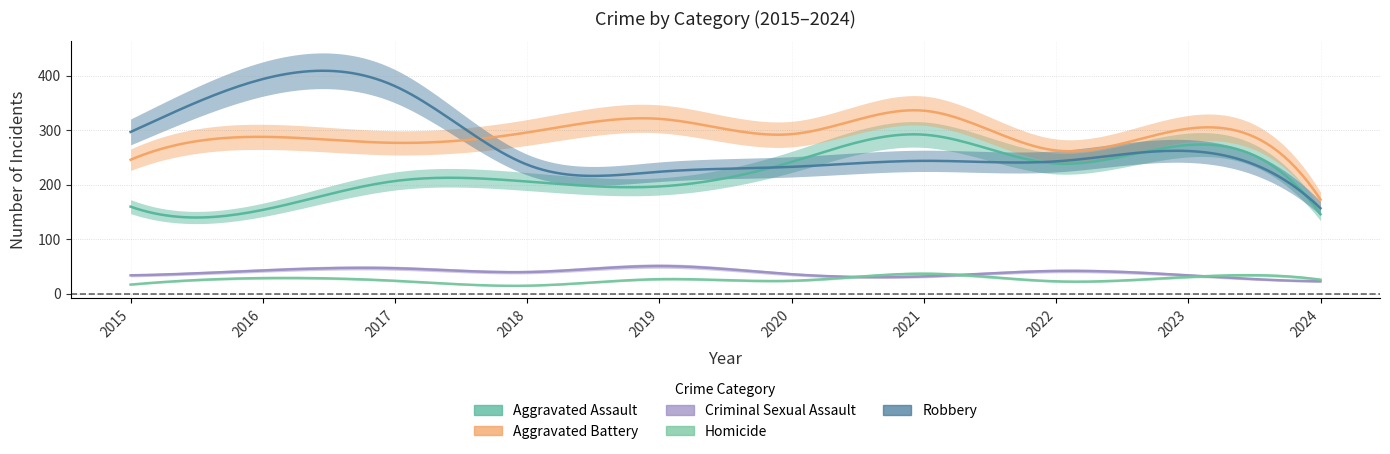

True or false: Aggravated Battery has more than 2 interior local peaks.

True